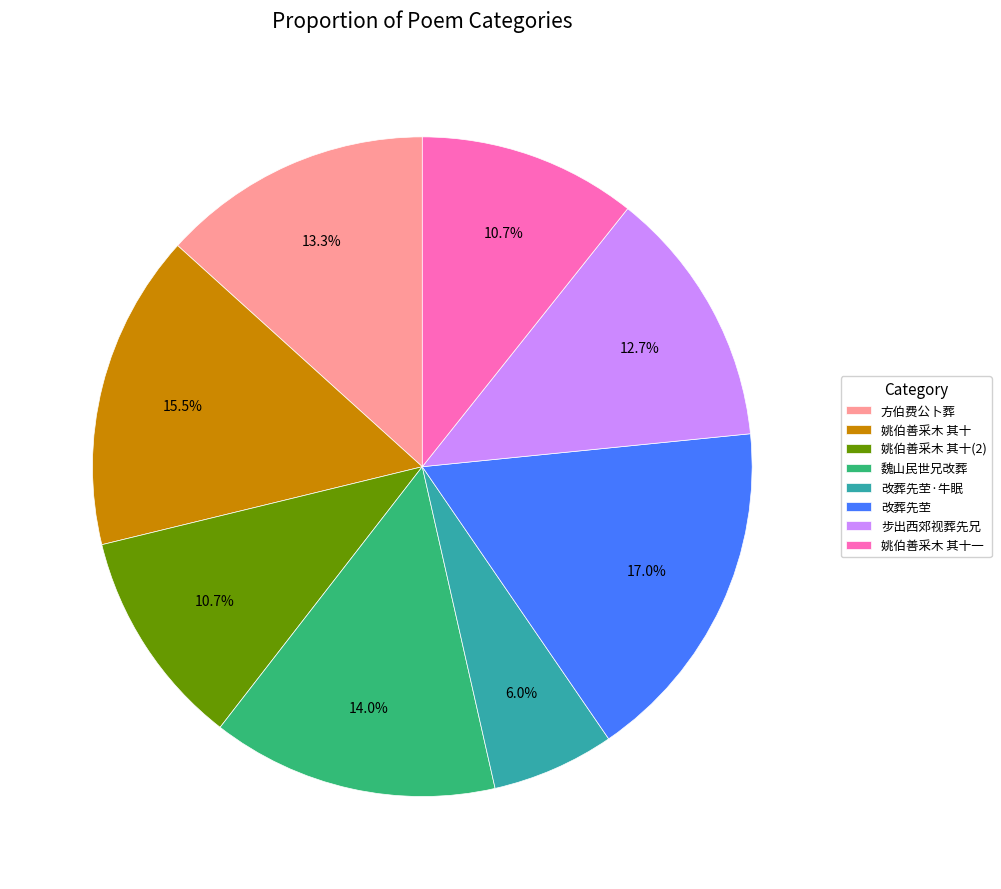

Does any single category account for the majority?

No